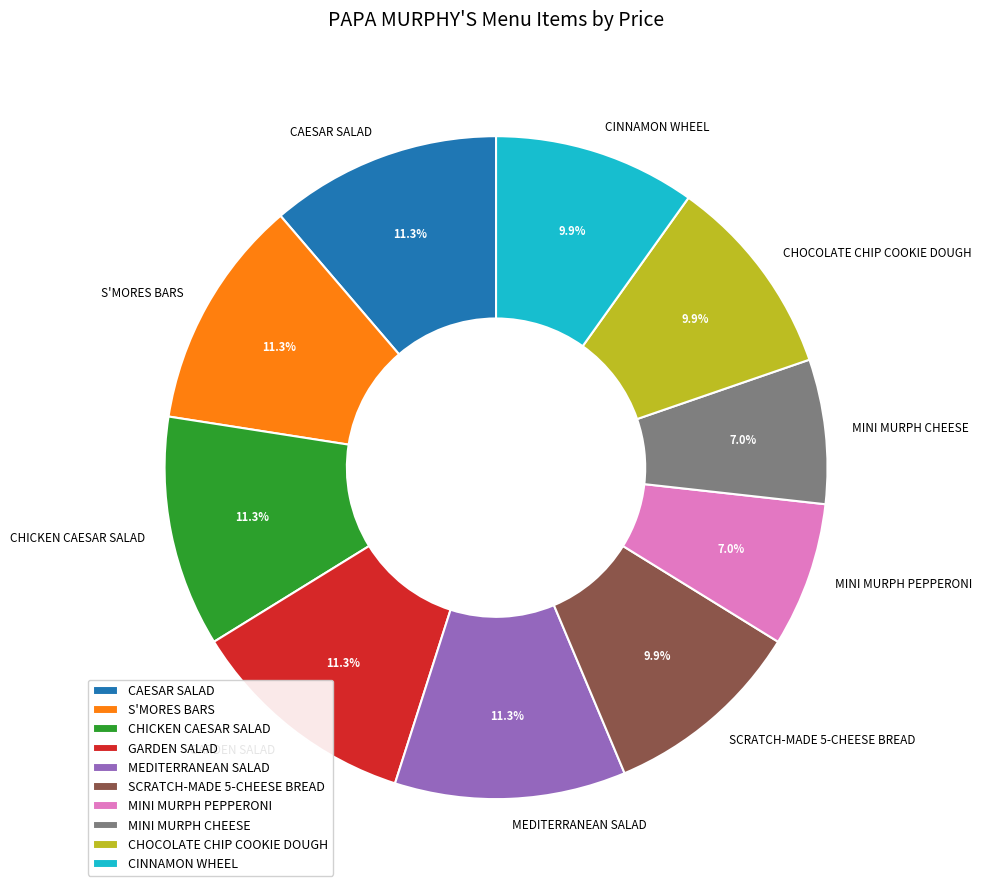

How many segments does this pie chart have?

10